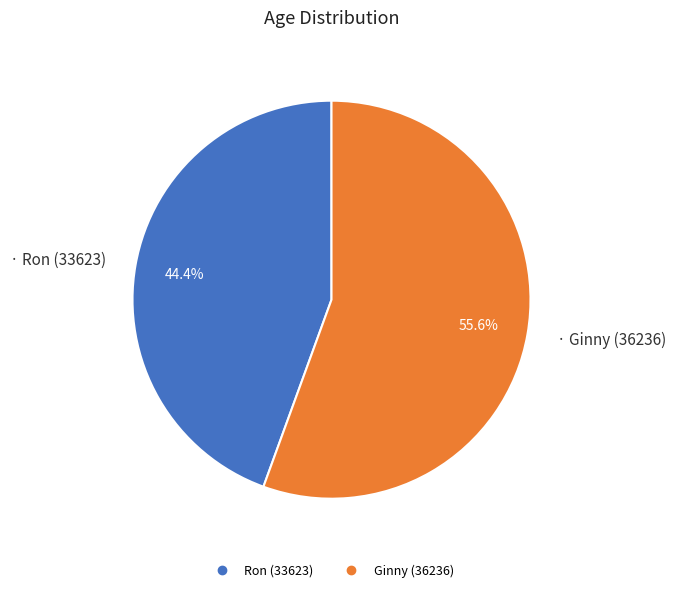

Which slice is the smallest?

Ron (33623)